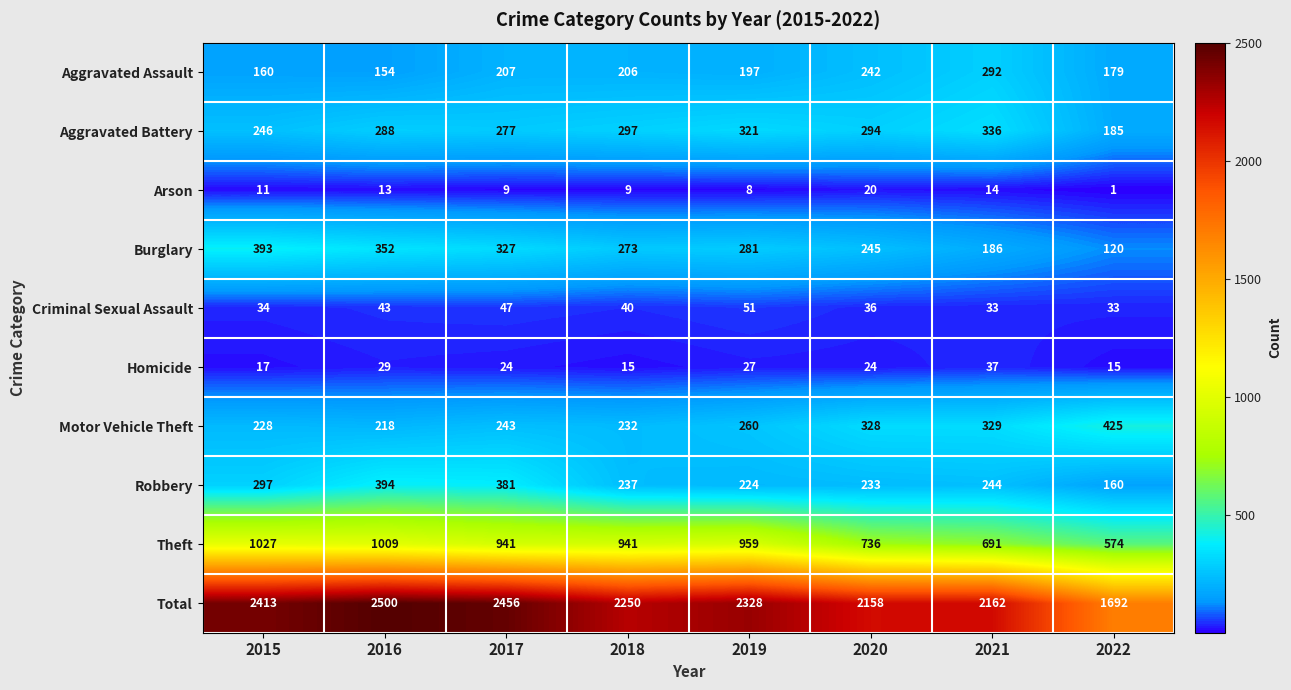

Which category has the lowest value in the Motor Vehicle Theft series?

2016